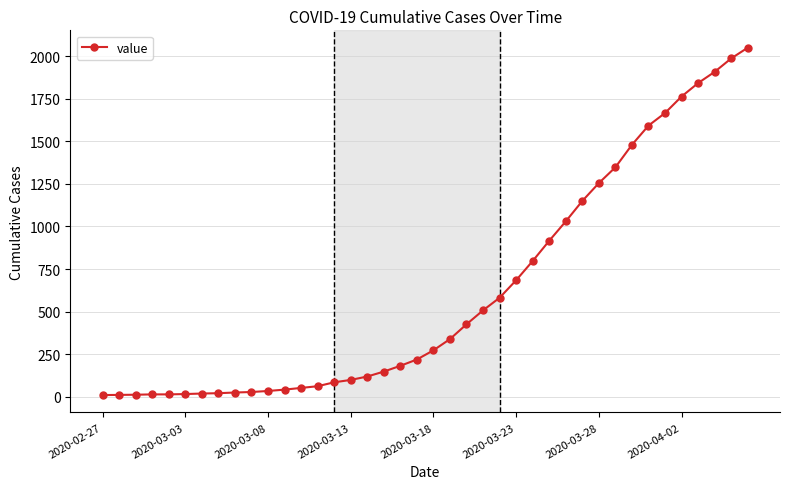

What is the average value?

620